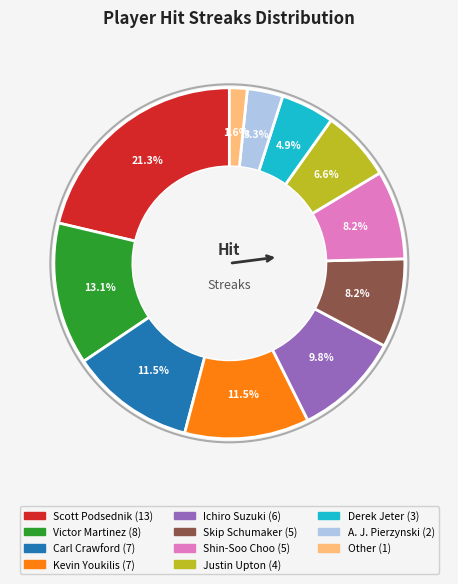

Is there a majority slice in this chart?

No